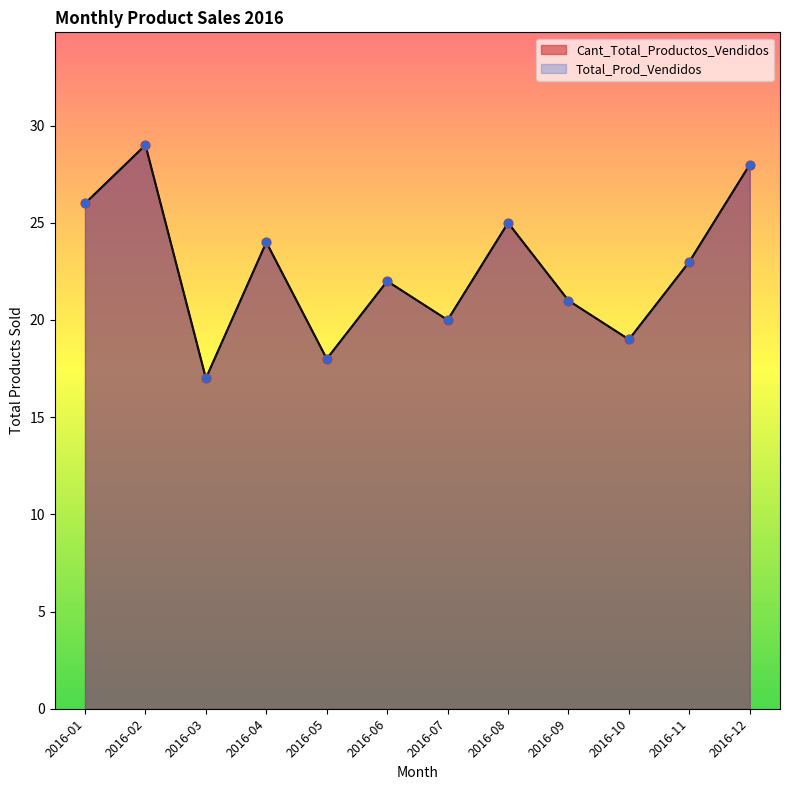

Which series reaches the minimum Y coordinate?

Cant_Total_Productos_Vendidos